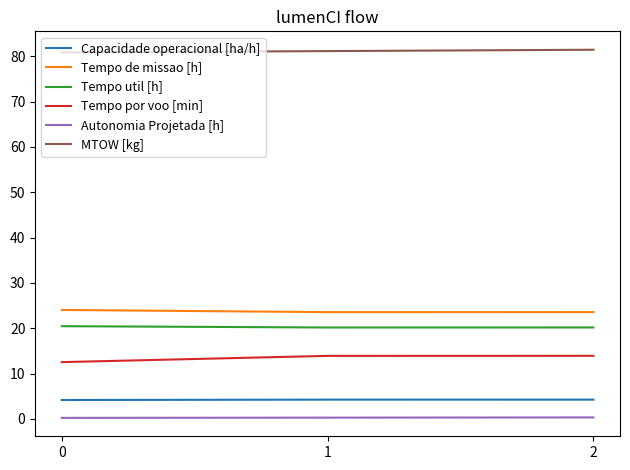

How many distinct data groups are displayed?

6